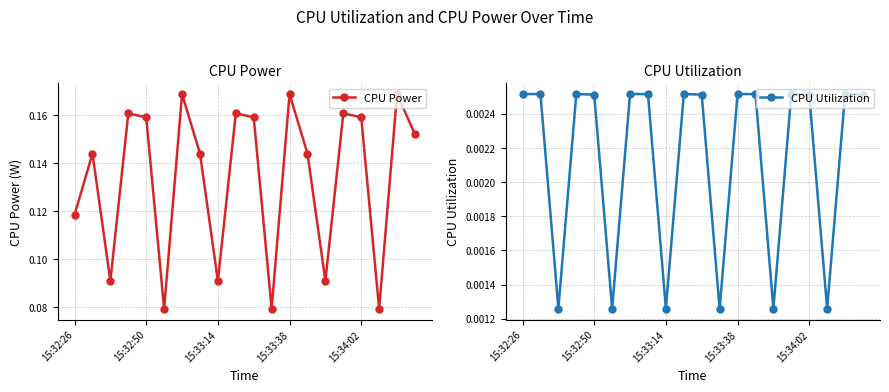

How many CPU Power values are between 0 and 1?

20